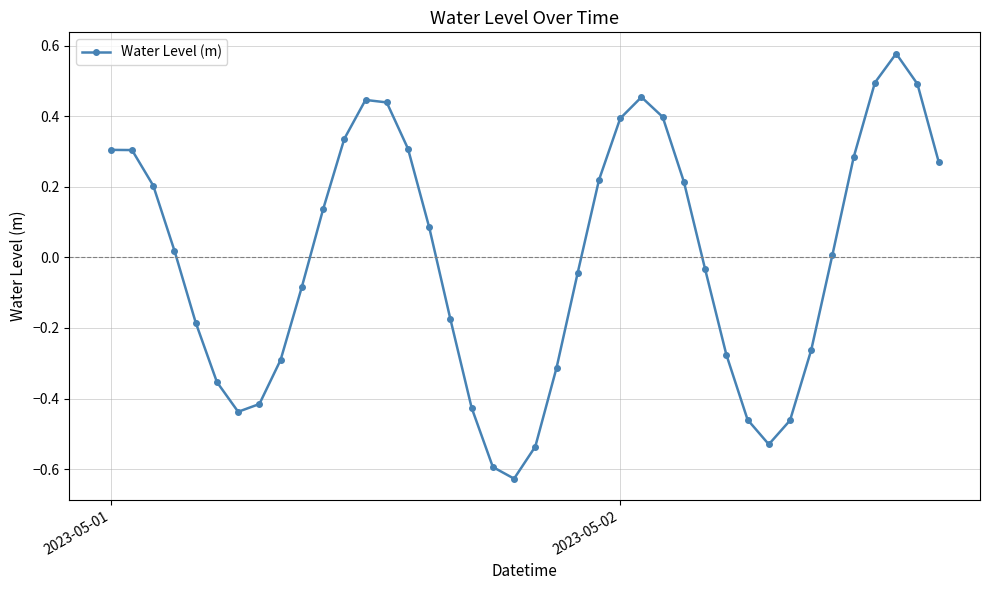

What is the difference between the maximum and minimum values?

1.2